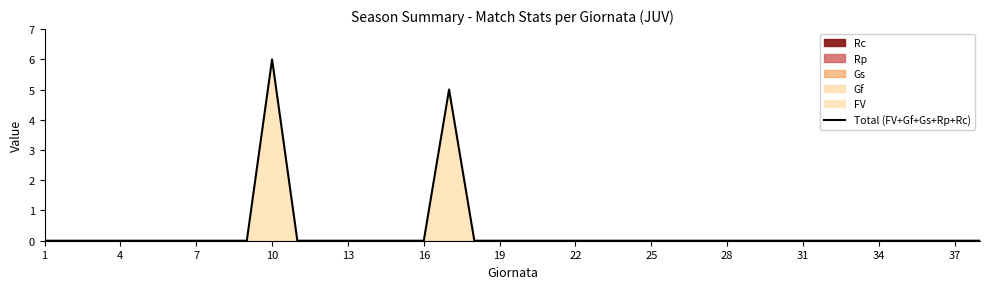

Which category has the lowest value across all series?

1